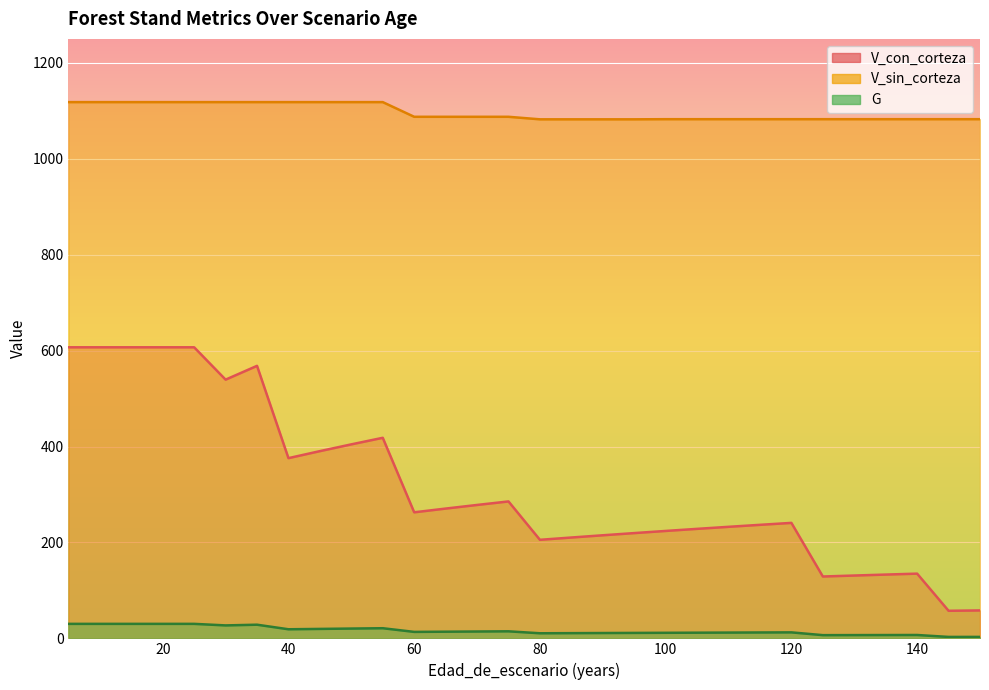

Is it true that V_sin_corteza equals 1082.6 at 135?

True